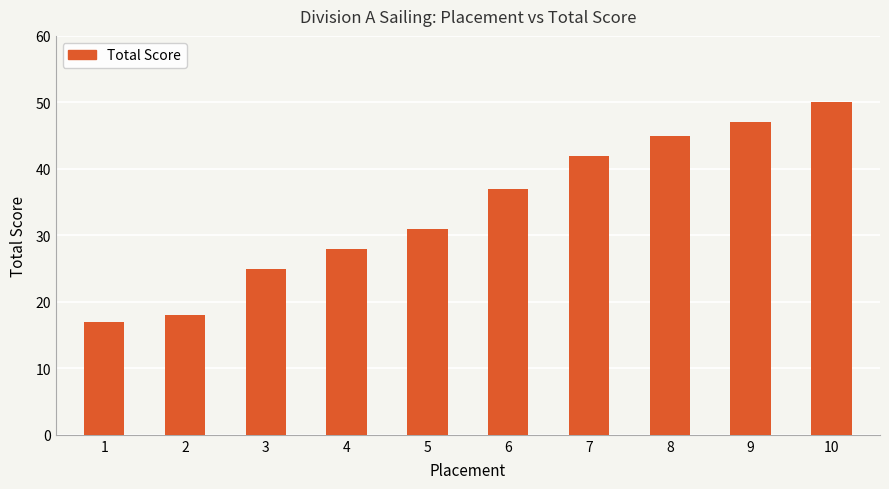

Between 3 and 4, which is larger?

4